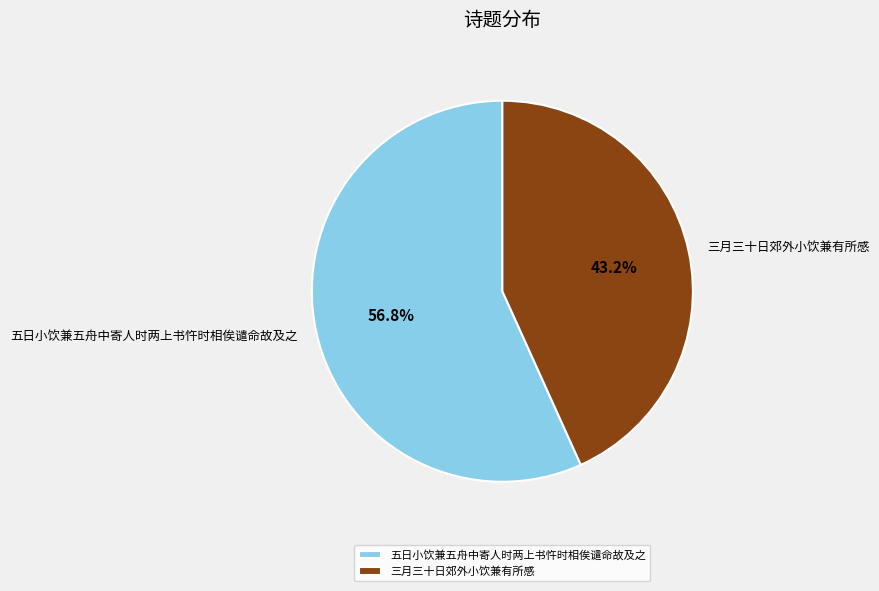

To the nearest percent, what portion does 五日小饮兼五舟中寄人时两上书忤时相俟谴命故及之 represent?

57%